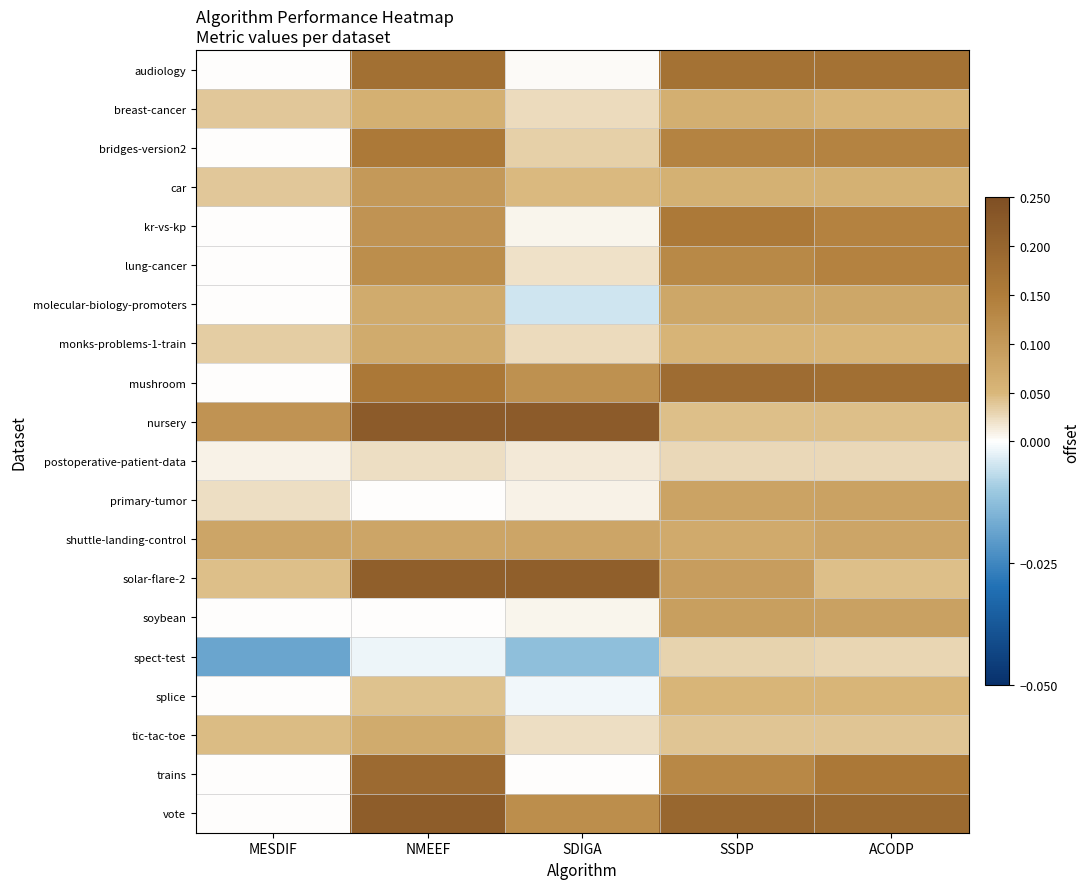

Reading left to right, transcribe all the data shown in this chart.

audiology: MESDIF=0.0	NMEEF=0.2	SDIGA=0.0	SSDP=0.2	ACODP=0.2
breast-cancer: MESDIF=0.0	NMEEF=0.1	SDIGA=0.0	SSDP=0.1	ACODP=0.1
bridges-version2: MESDIF=0.0	NMEEF=0.2	SDIGA=0.0	SSDP=0.1	ACODP=0.1
car: MESDIF=0.0	NMEEF=0.1	SDIGA=0.0	SSDP=0.1	ACODP=0.1
kr-vs-kp: MESDIF=0.0	NMEEF=0.1	SDIGA=0.0	SSDP=0.2	ACODP=0.1
lung-cancer: MESDIF=0.0	NMEEF=0.1	SDIGA=0.0	SSDP=0.1	ACODP=0.1
molecular-biology-promoters: MESDIF=0.0	NMEEF=0.1	SDIGA=-0.0	SSDP=0.1	ACODP=0.1
monks-problems-1-train: MESDIF=0.0	NMEEF=0.1	SDIGA=0.0	SSDP=0.1	ACODP=0.1
mushroom: MESDIF=0.0	NMEEF=0.2	SDIGA=0.1	SSDP=0.2	ACODP=0.2
nursery: MESDIF=0.1	NMEEF=0.2	SDIGA=0.2	SSDP=0.0	ACODP=0.0
postoperative-patient-data: MESDIF=0.0	NMEEF=0.0	SDIGA=0.0	SSDP=0.0	ACODP=0.0
primary-tumor: MESDIF=0.0	NMEEF=0.0	SDIGA=0.0	SSDP=0.1	ACODP=0.1
shuttle-landing-control: MESDIF=0.1	NMEEF=0.1	SDIGA=0.1	SSDP=0.1	ACODP=0.1
solar-flare-2: MESDIF=0.0	NMEEF=0.2	SDIGA=0.2	SSDP=0.1	ACODP=0.0
soybean: MESDIF=0.0	NMEEF=0.0	SDIGA=0.0	SSDP=0.1	ACODP=0.1
spect-test: MESDIF=-0.0	NMEEF=-0.0	SDIGA=-0.0	SSDP=0.0	ACODP=0.0
splice: MESDIF=0.0	NMEEF=0.0	SDIGA=-0.0	SSDP=0.1	ACODP=0.1
tic-tac-toe: MESDIF=0.0	NMEEF=0.1	SDIGA=0.0	SSDP=0.0	ACODP=0.0
trains: MESDIF=0.0	NMEEF=0.2	SDIGA=0.0	SSDP=0.1	ACODP=0.2
vote: MESDIF=0.0	NMEEF=0.2	SDIGA=0.1	SSDP=0.2	ACODP=0.2